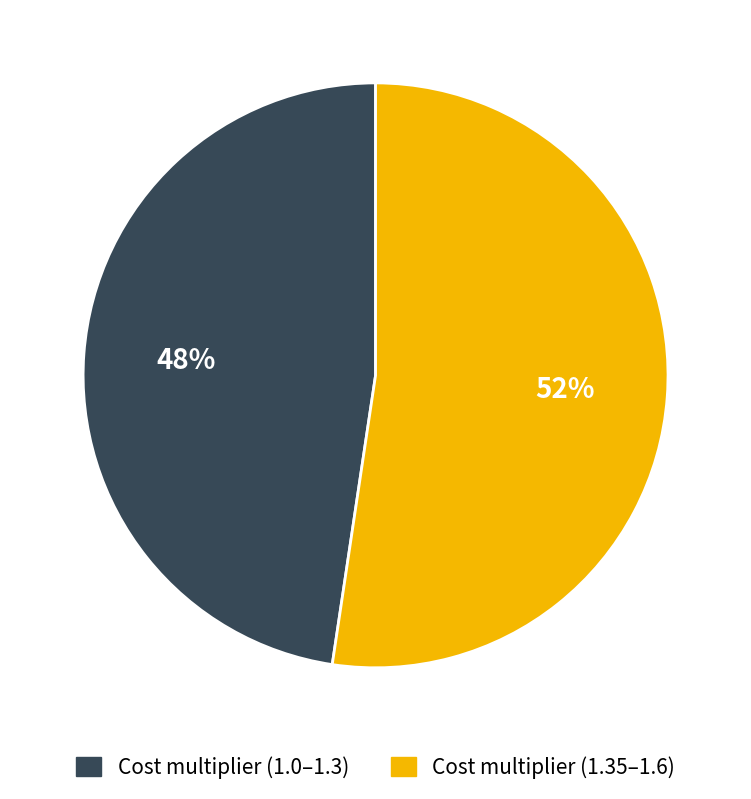

To the nearest percent, what is the average slice percentage?

50%